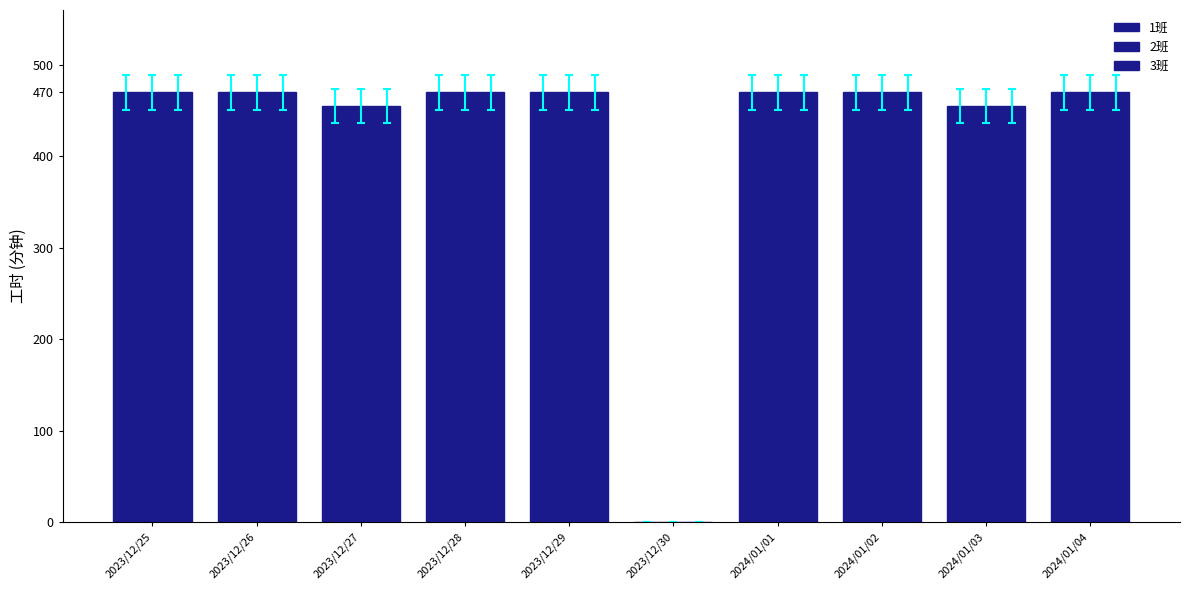

True or false: 3班 has a value of 470 at 2023/12/28.

True